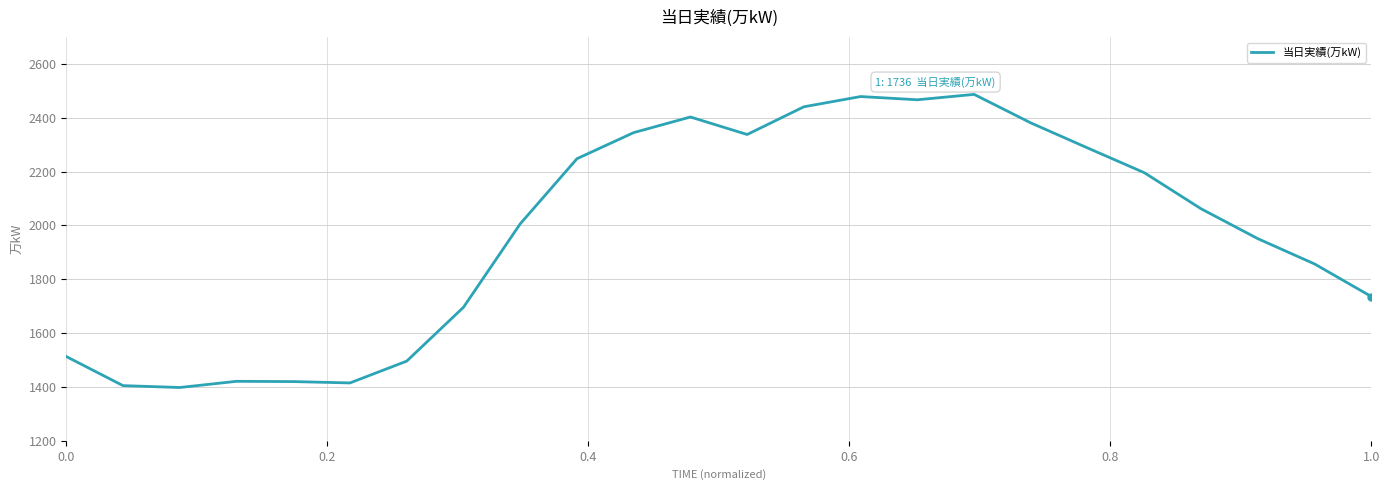

What is the difference between the maximum and minimum values?

1089